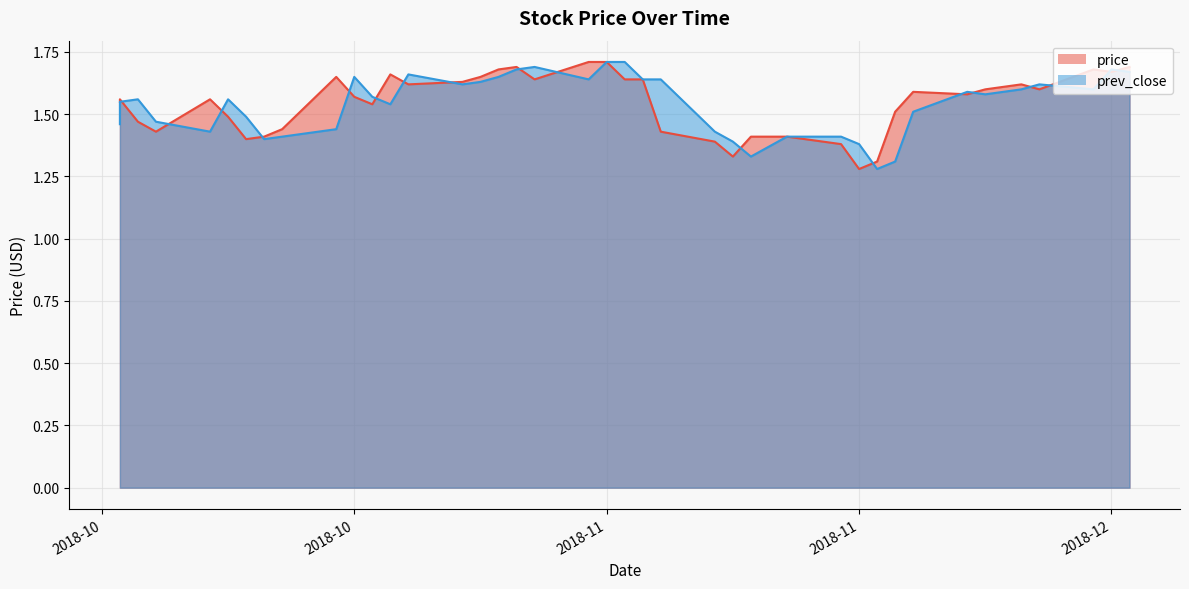

Reading left to right, extract all data points from this chart.

price: 1.6	1.6	1.5	1.4	1.6	1.5	1.4	1.4	1.4	1.6	1.6	1.5	1.7	1.6	1.6	1.6	1.7	1.7	1.6	1.7	1.7	1.6	1.6	1.4	1.4	1.3	1.4	1.4	1.4	1.3	1.3	1.5	1.6	1.6	1.6	1.6	1.6	1.7	1.7	1.7
prev_close: 1.5	1.6	1.6	1.5	1.4	1.6	1.5	1.4	1.4	1.4	1.6	1.6	1.5	1.7	1.6	1.6	1.6	1.7	1.7	1.6	1.7	1.7	1.6	1.6	1.4	1.4	1.3	1.4	1.4	1.4	1.3	1.3	1.5	1.6	1.6	1.6	1.6	1.6	1.7	1.7